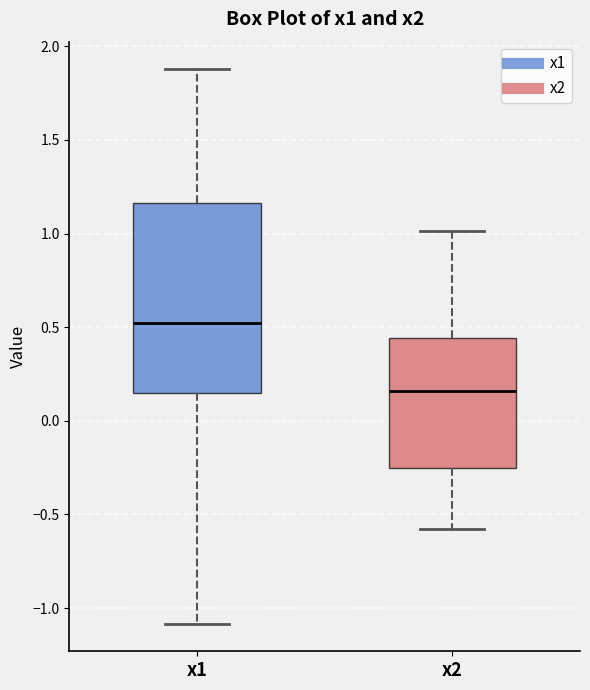

Reading left to right, read every box against the y-axis: the position of its median line, the range the box covers, and the ends of its whiskers. The values are not printed on the chart, so give them approximately, as read against the axis.

x1: median 0.50, box 0.15 to 1.15, whiskers -1.10 to 1.90
x2: median 0.15, box -0.25 to 0.45, whiskers -0.60 to 1.00